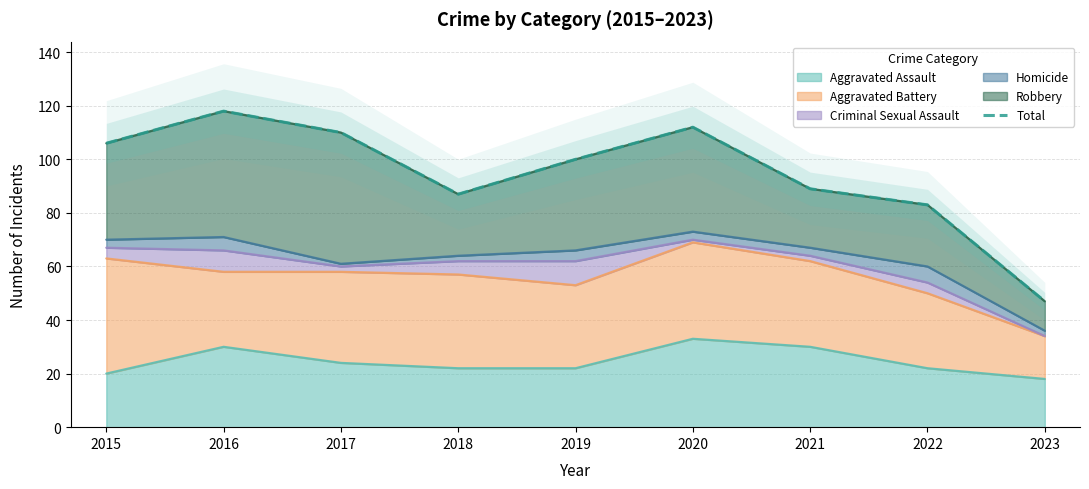

At which label is the value closest to 82?

2022